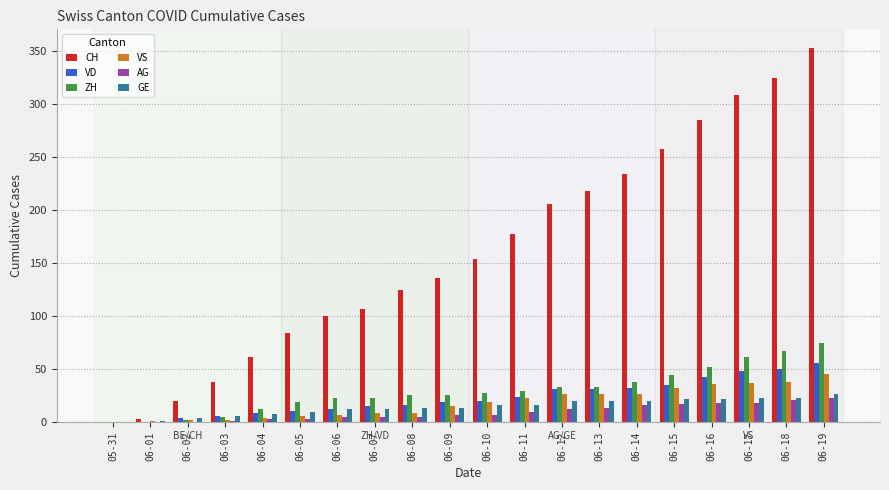

Which series has the largest total across all categories?

CH